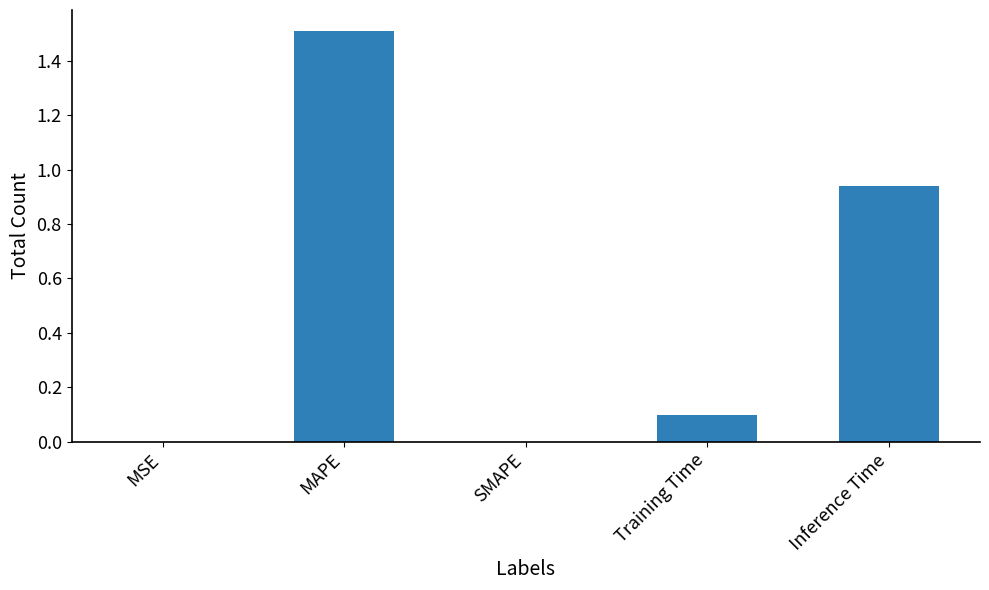

What is the sum of all values?

2.5